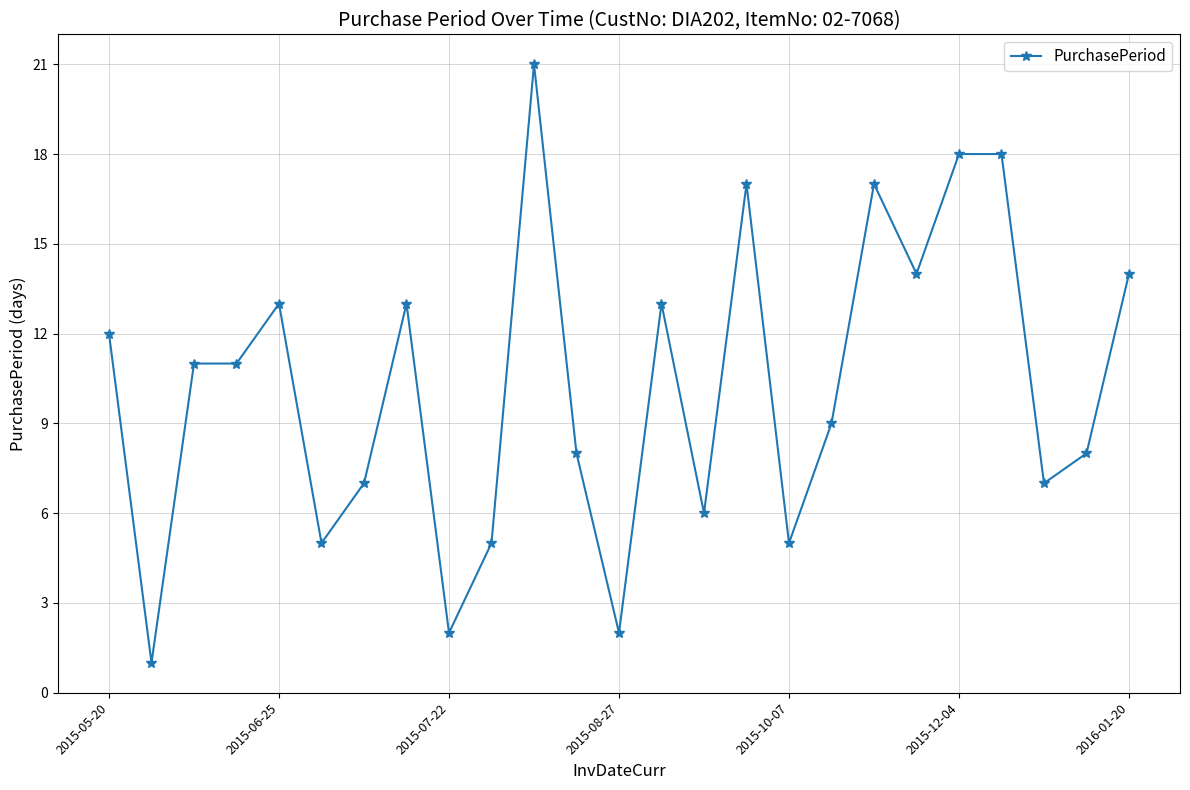

What is the sum of all values?

257